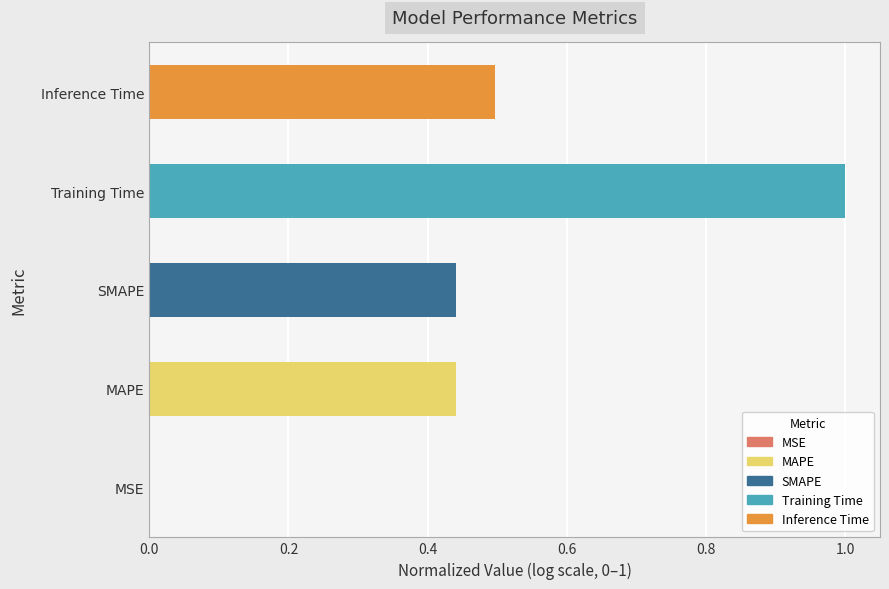

How many positive values are there?

4